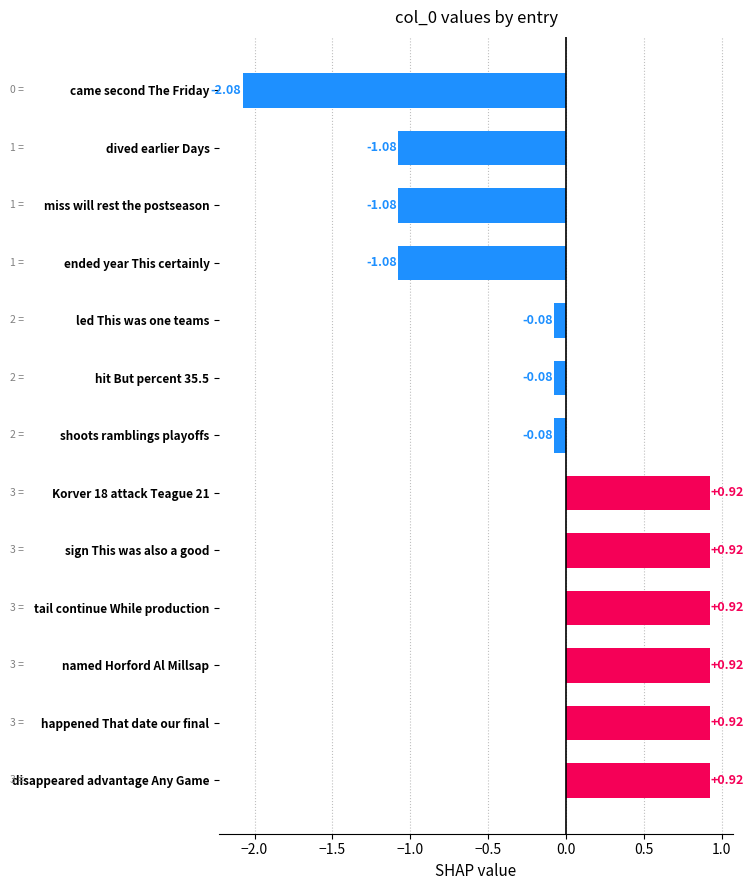

Which category has the lowest value across all series?

came second The Friday